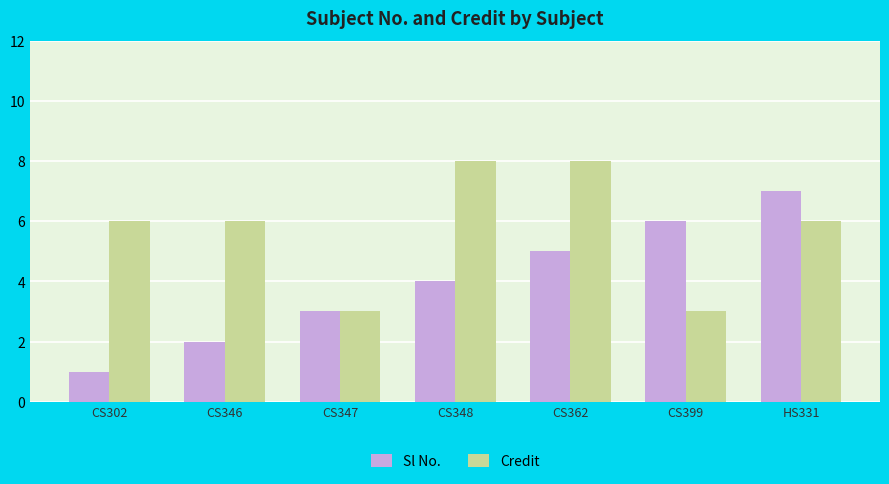

What is the value of the Sl No. bar at the 5th from the left?

5